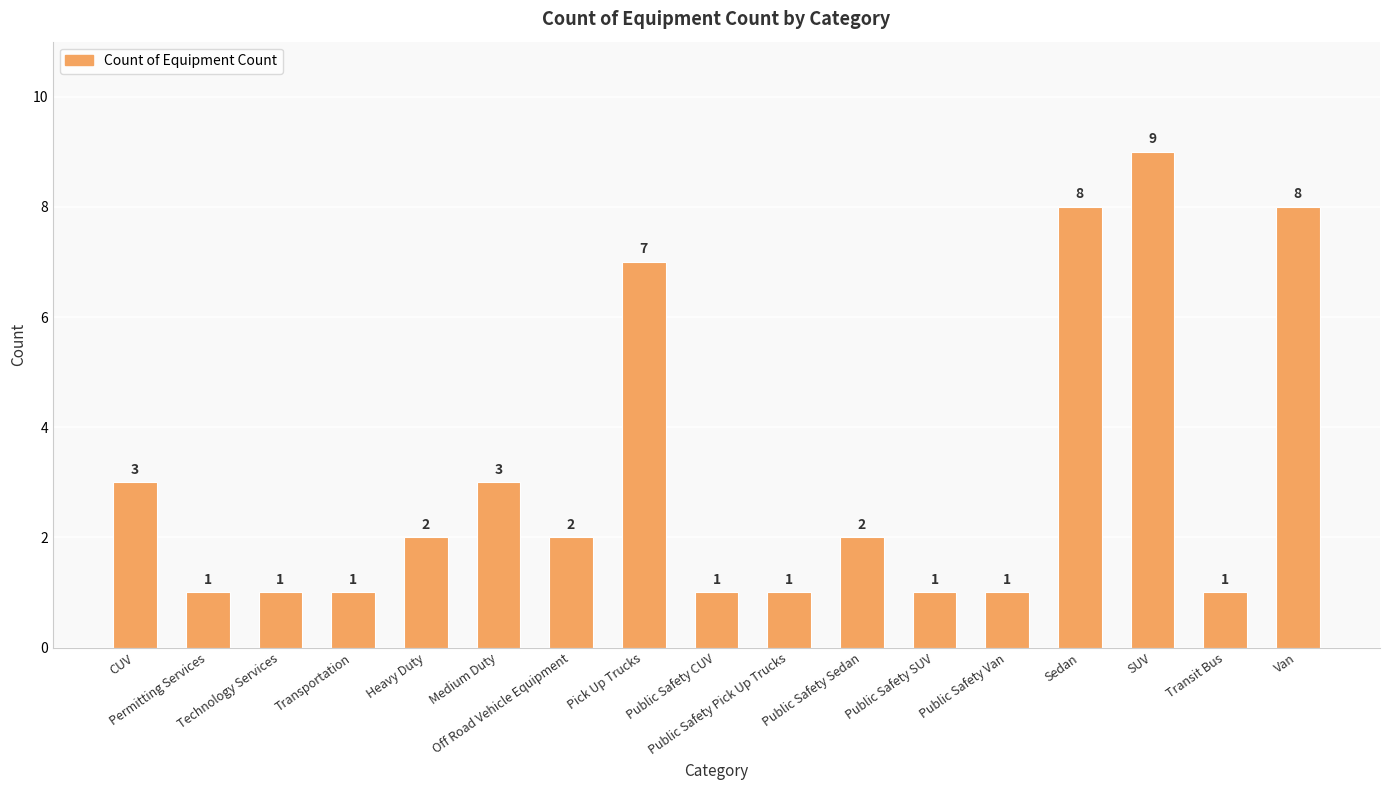

Count the number of categories in the chart.

17